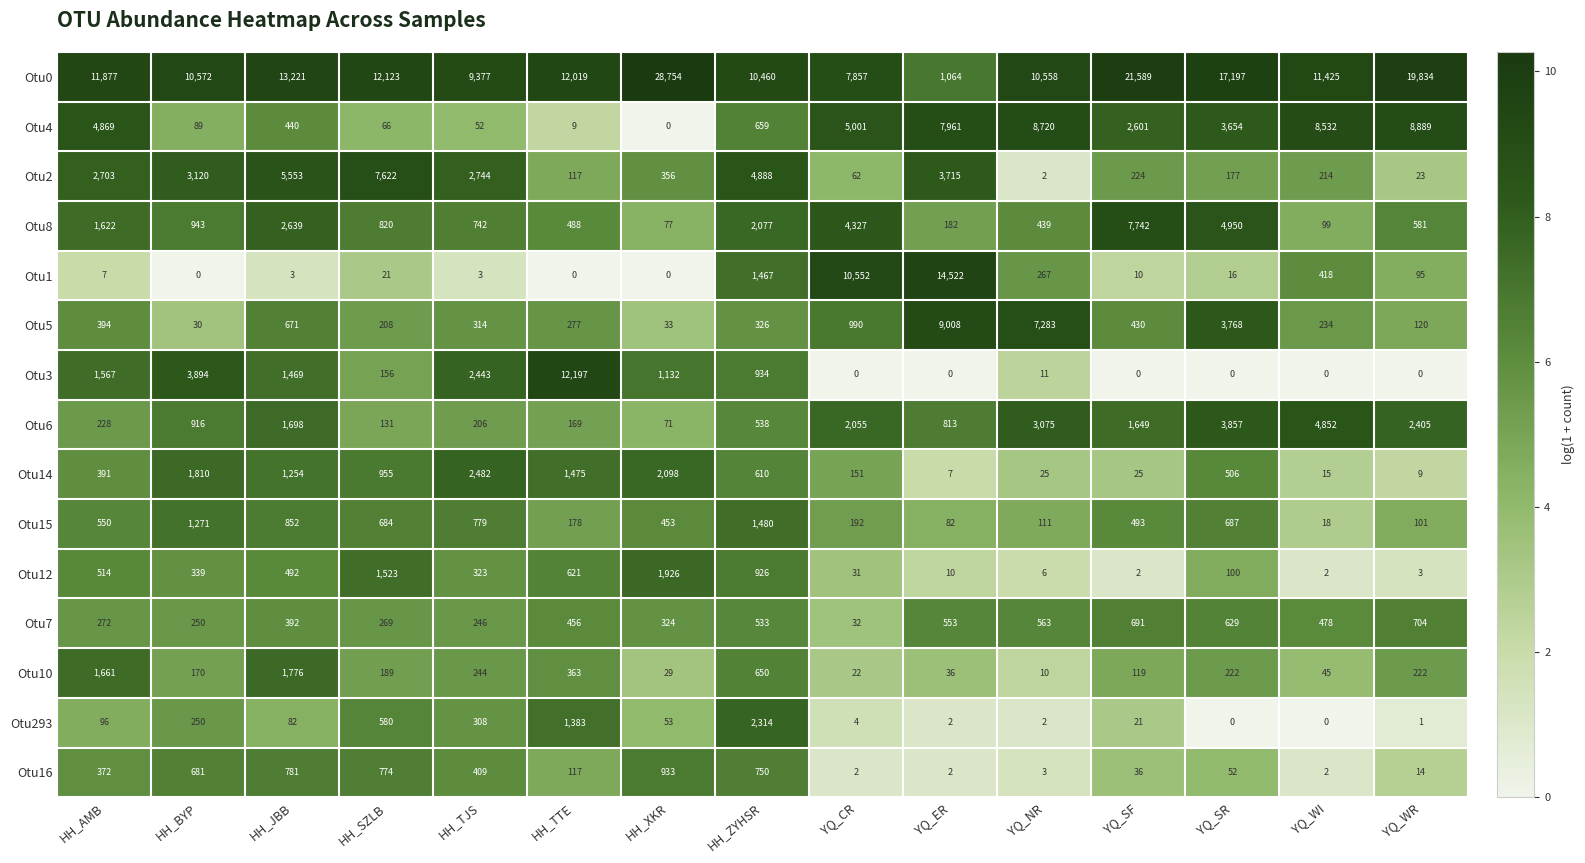

The Otu2 series shows 5553 at HH_JBB. True or false?

True